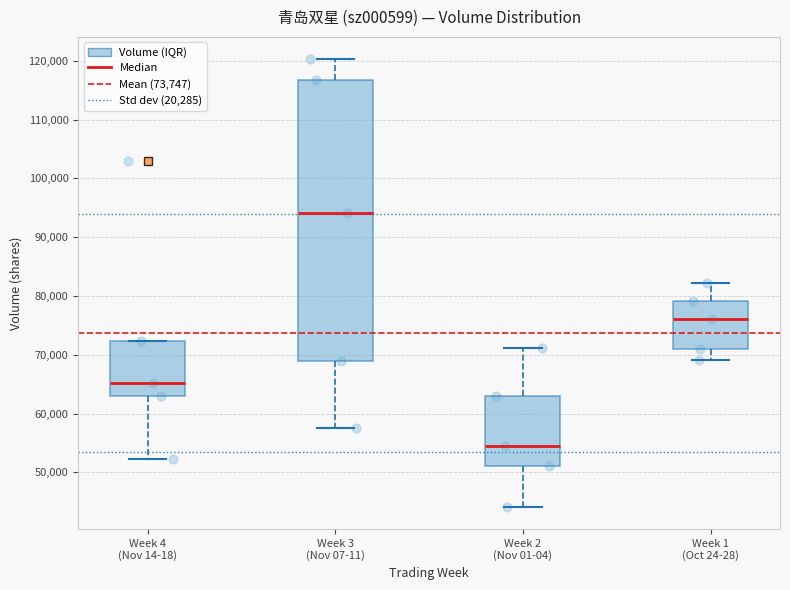

Which box's median line is the highest?

Week 3 (Nov 07-11)